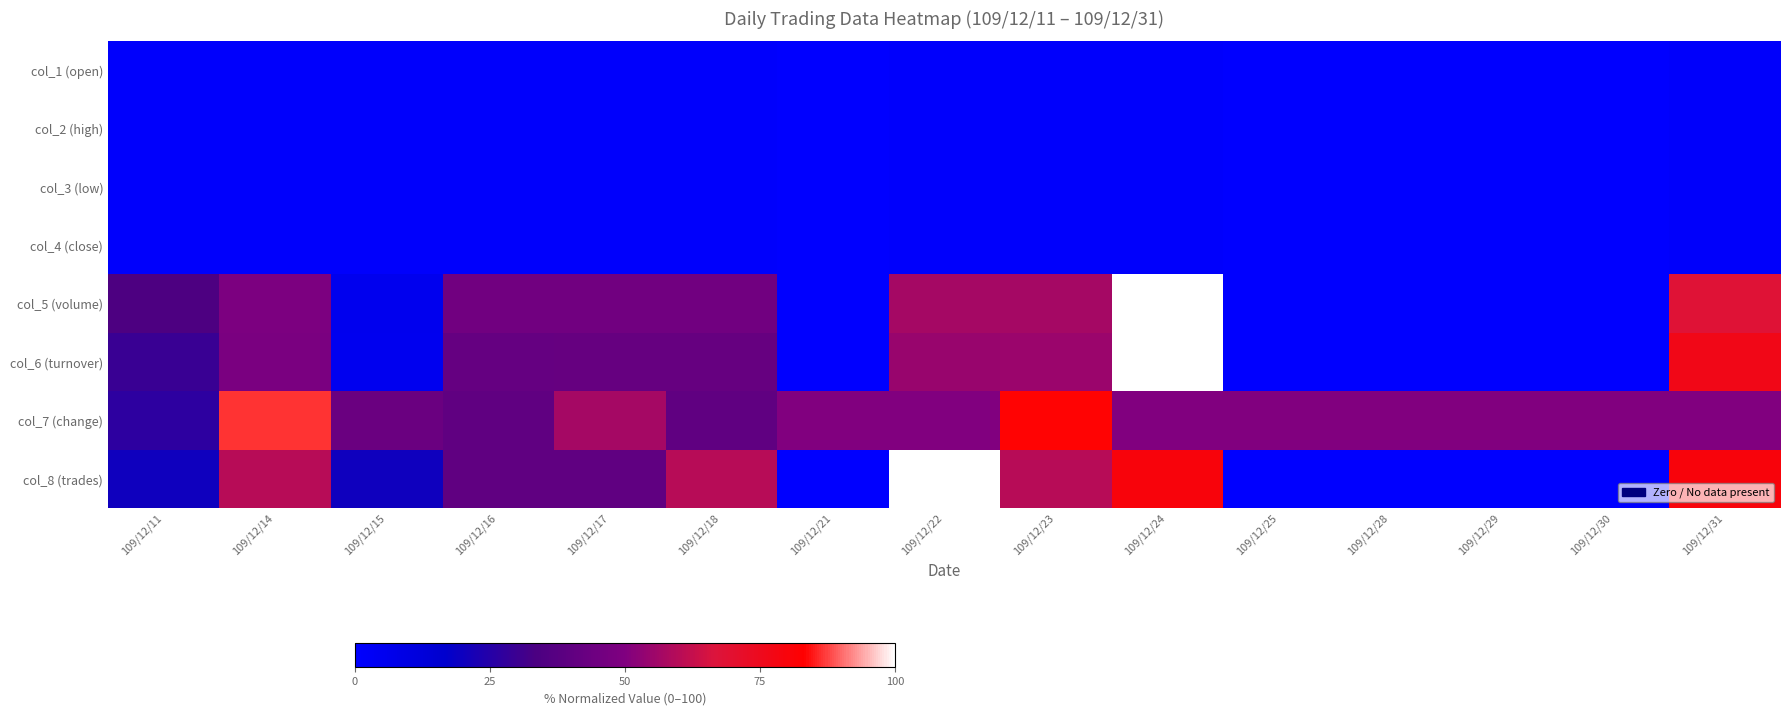

At which category is the sum across all series the highest?

109/12/24